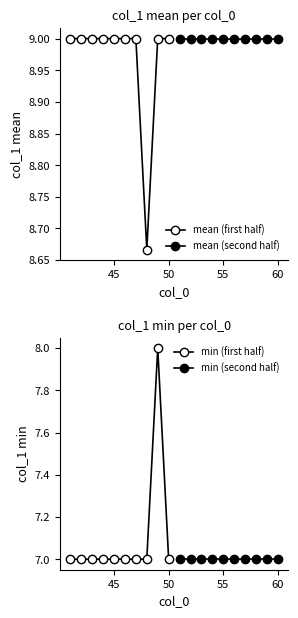

Rank the series by their maximum value, from highest to lowest.

mean (first half), mean (second half), min (first half), min (second half)